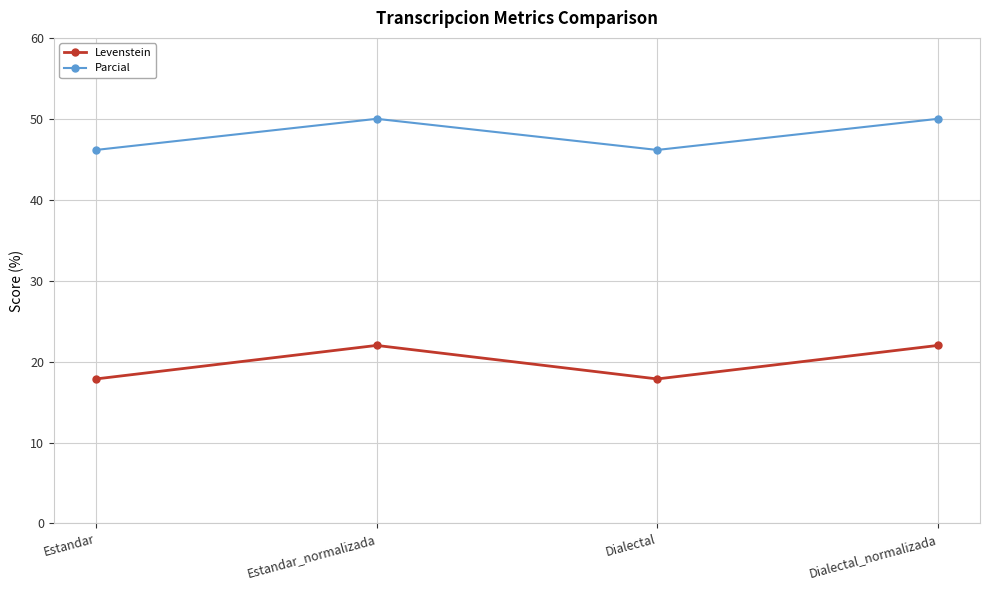

What is the label of the 4th point from the right?

Estandar